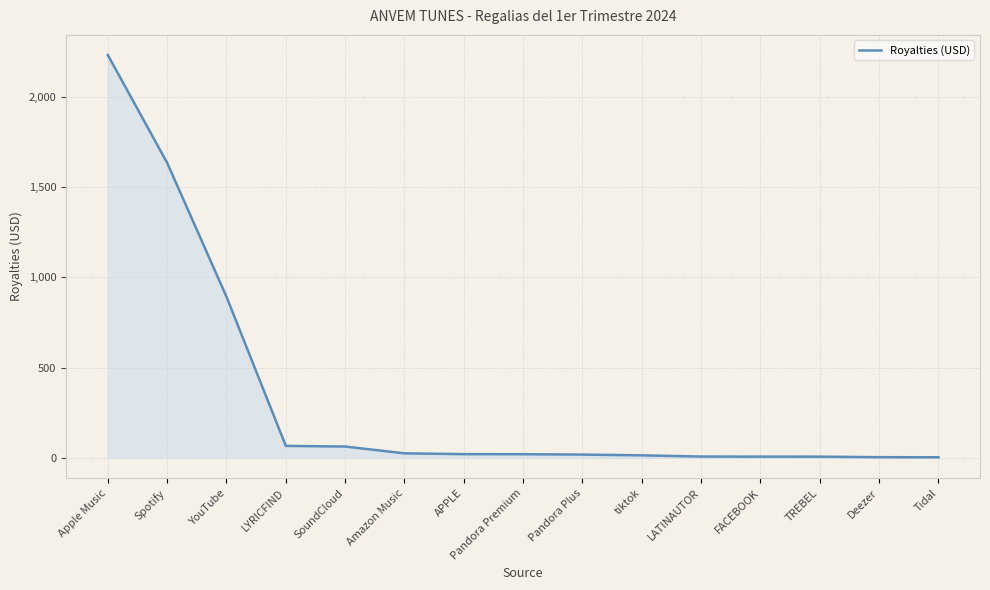

Does the chart display data point markers on the line(s)?

No